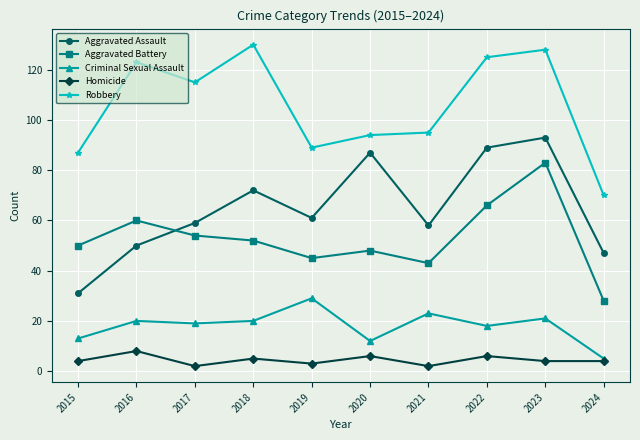

Does the chart display data point markers on the line(s)?

Yes